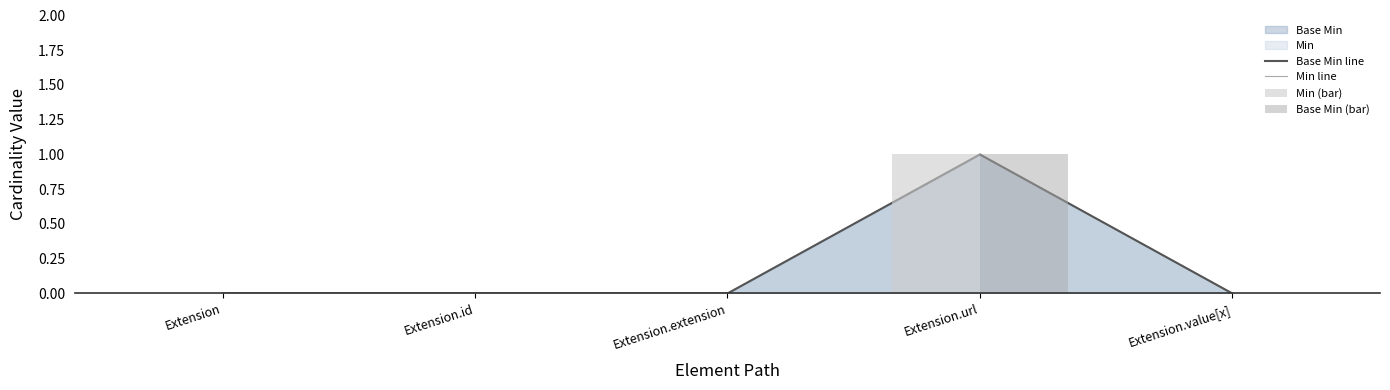

The Min line series shows -1 at Extension.value[x]. True or false?

False